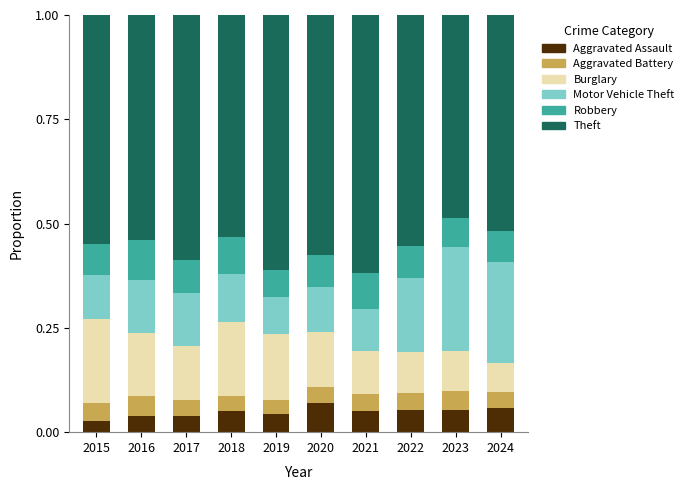

What is the total value across all series at 2024?

1.0